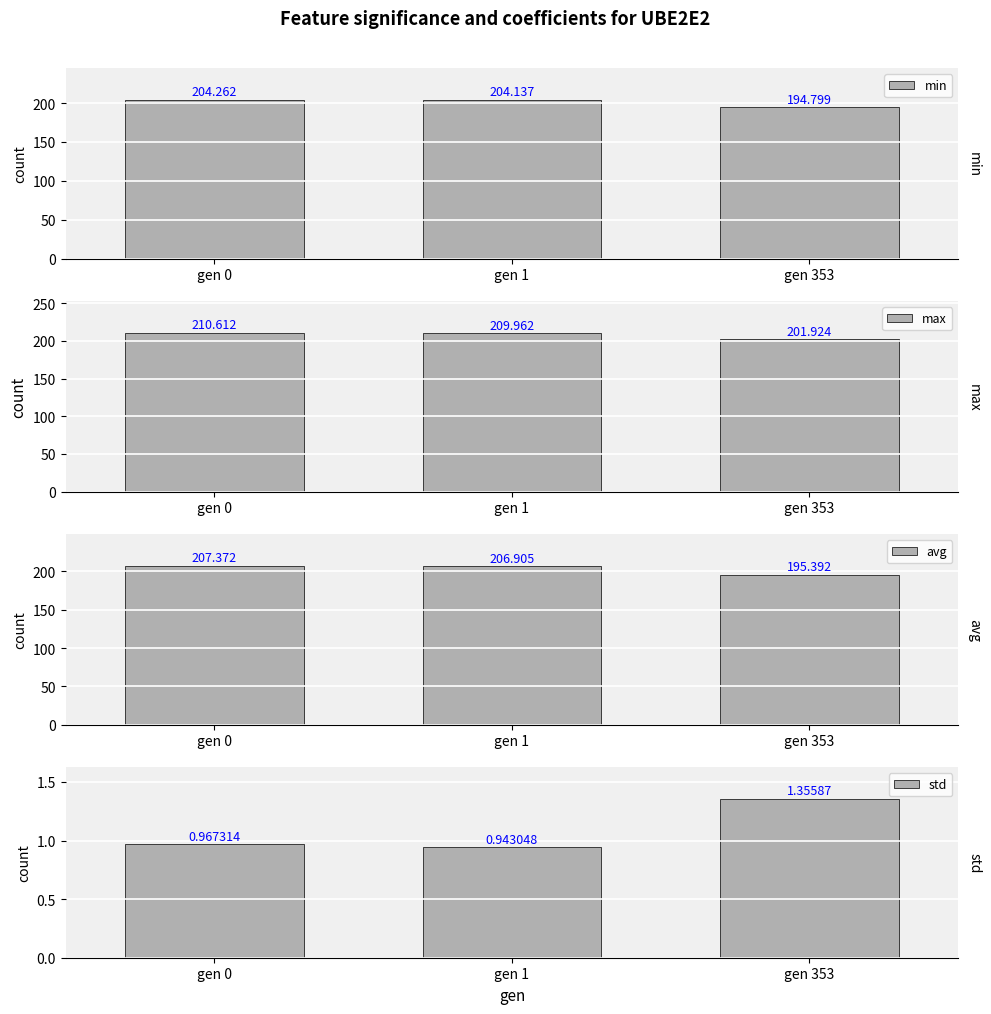

Which series has the largest range (max minus min)?

avg